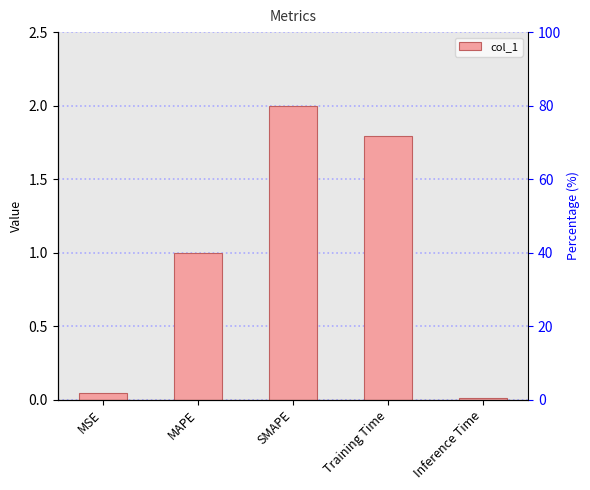

List the labels in order of value, largest first.

SMAPE, Training Time, MAPE, MSE, Inference Time